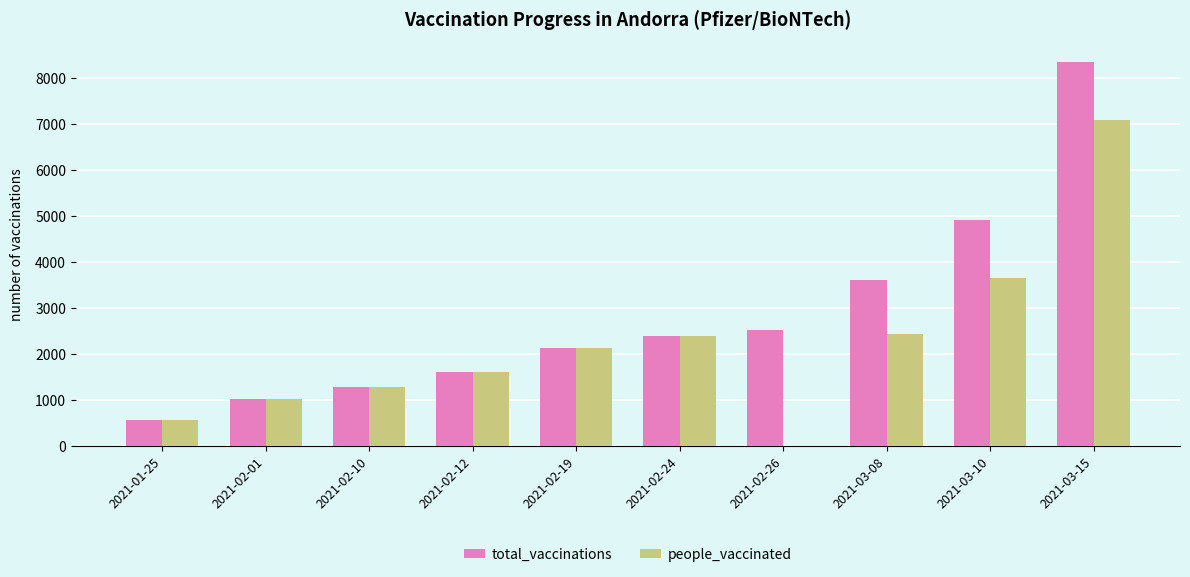

Which category has the highest value in the people_vaccinated series?

2021-03-15